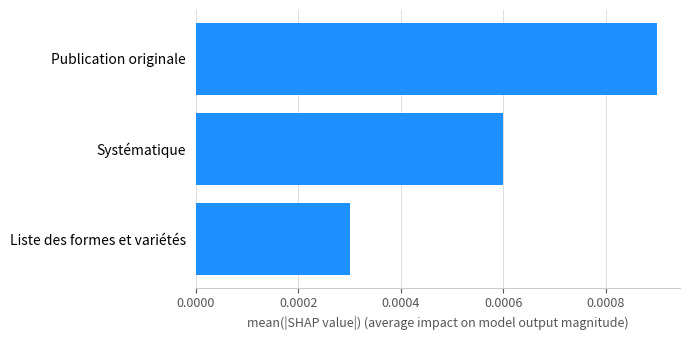

How many values are between 0 and 1?

3